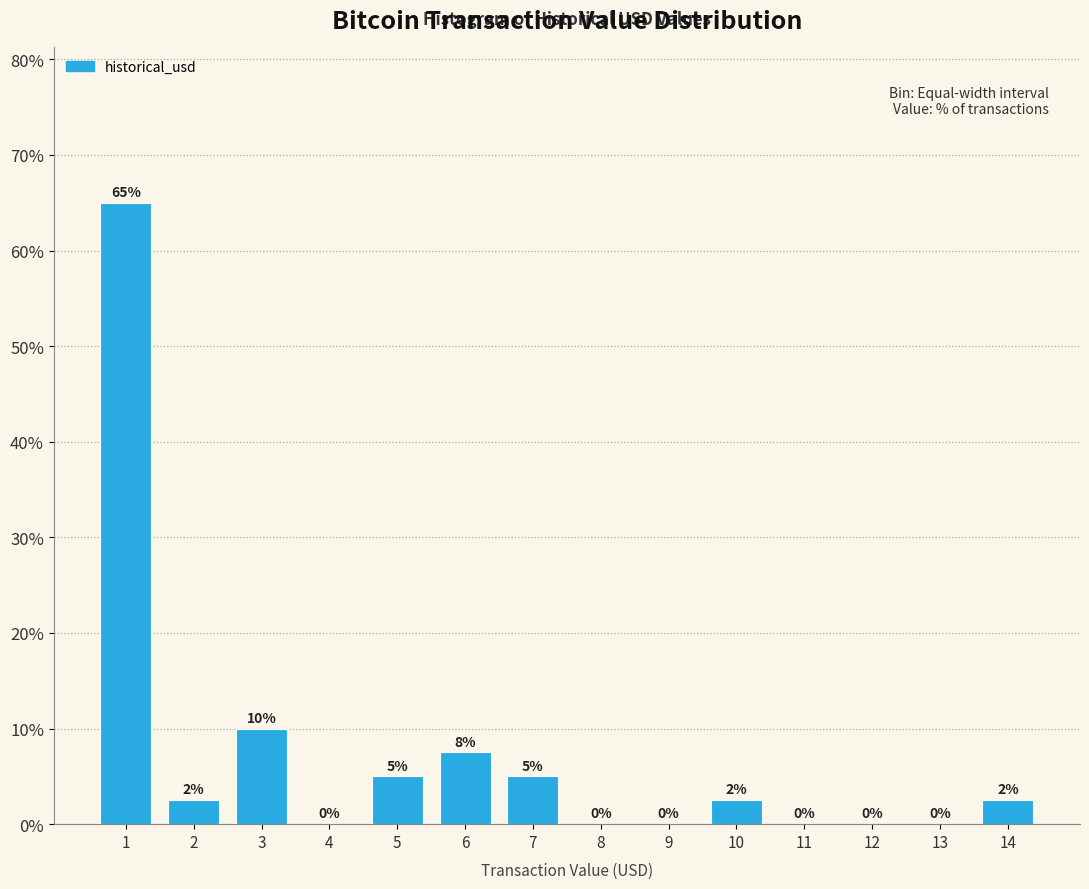

True or false: the data shows 0.0 at 4.

True